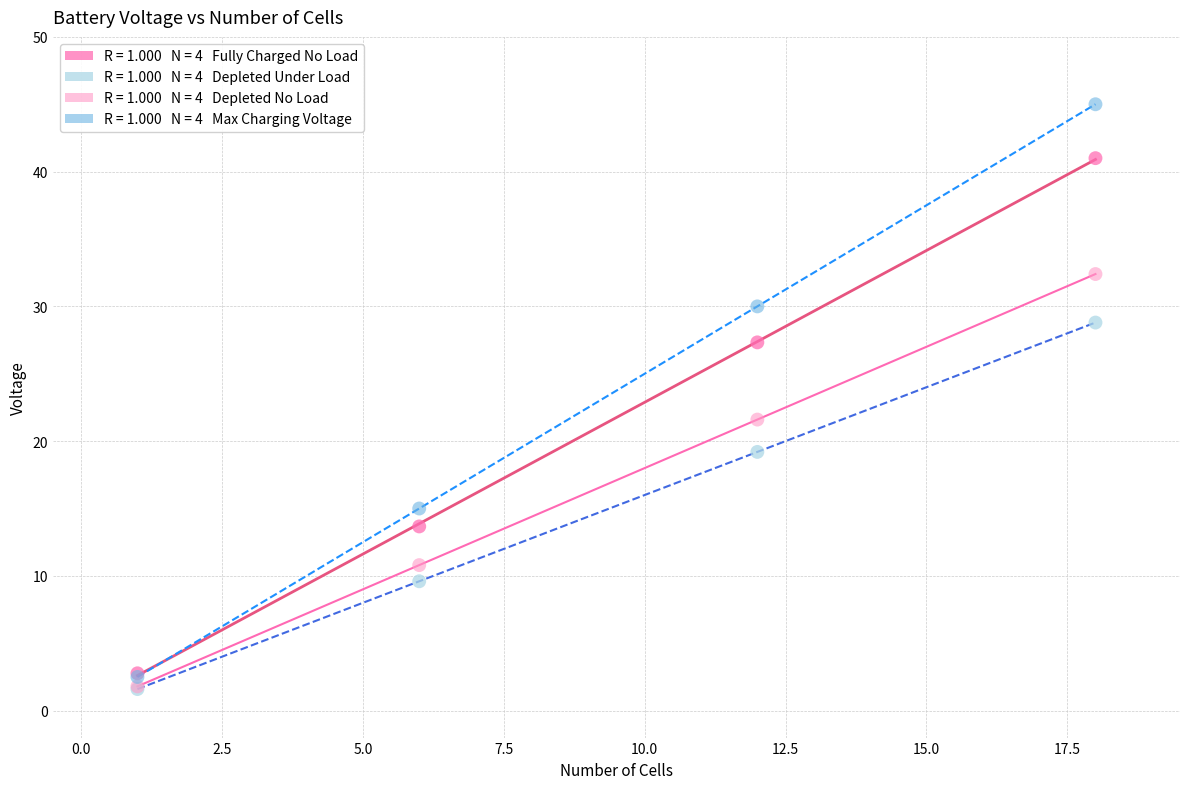

Across all series, what Y value is closest to 23?

21.6